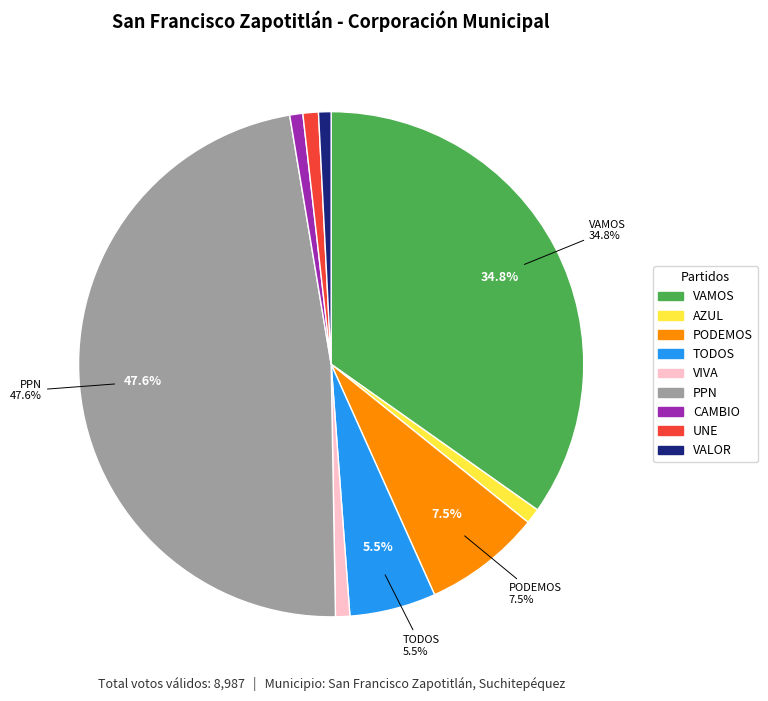

Does UNE account for over 50% of the chart?

No